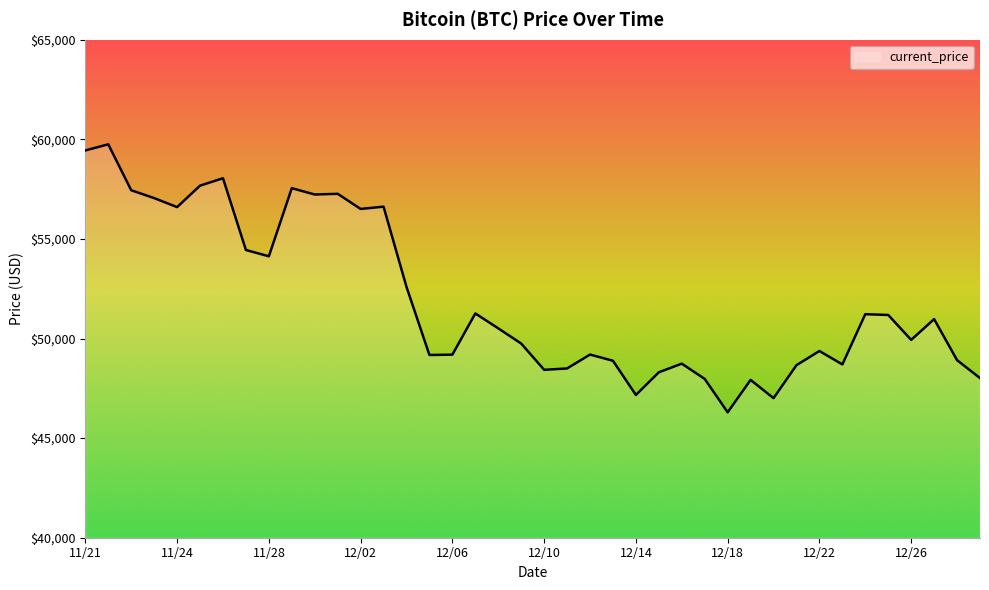

What is the smallest value displayed?

46296